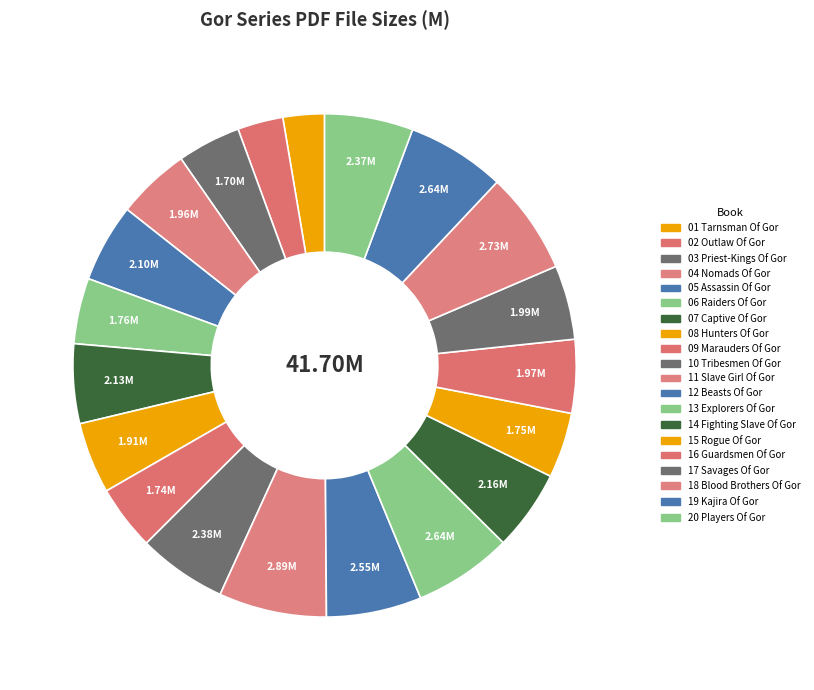

How many slices are in this pie chart?

20